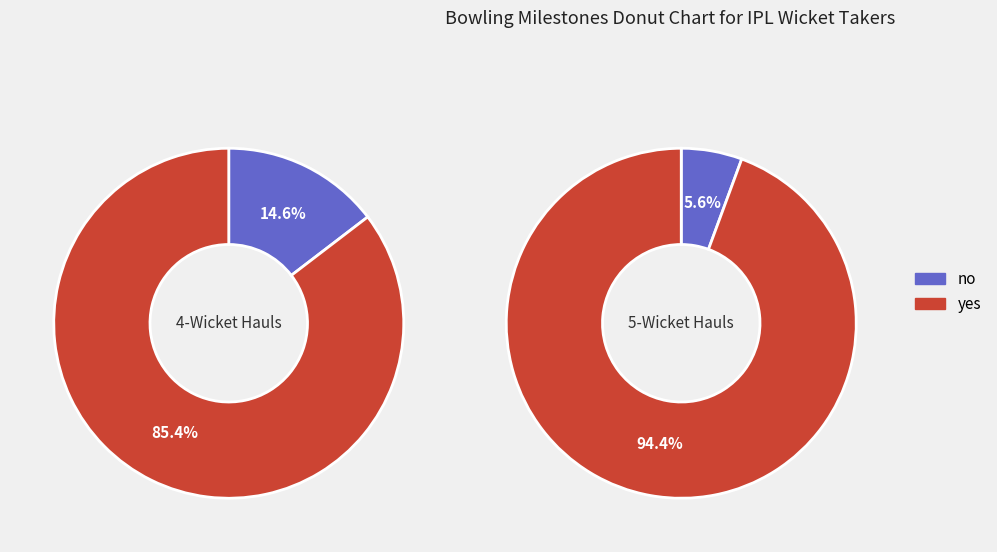

Is it true that 1 is 94% of the pie?

True